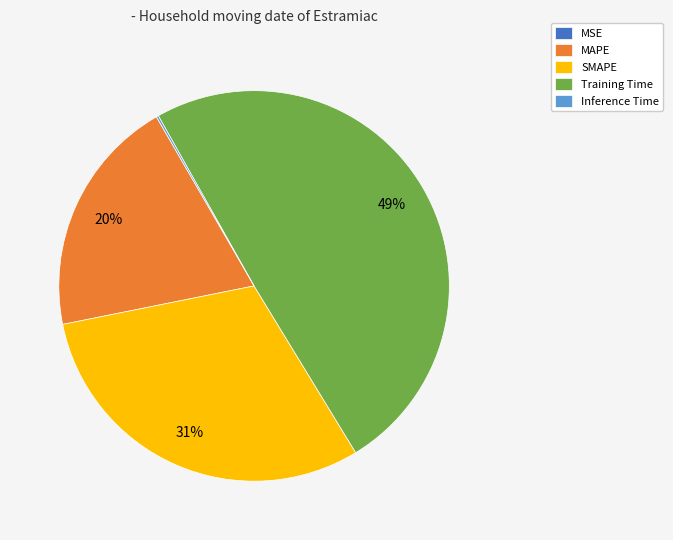

To the nearest percent, what percentage of the pie is Training Time?

49%